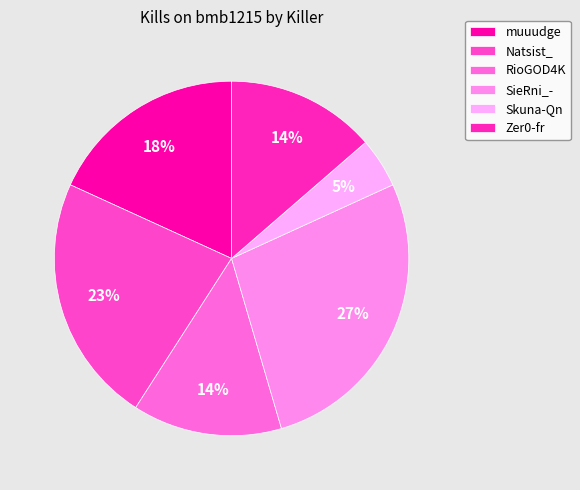

To the nearest percent, what portion does Zer0-fr represent?

14%